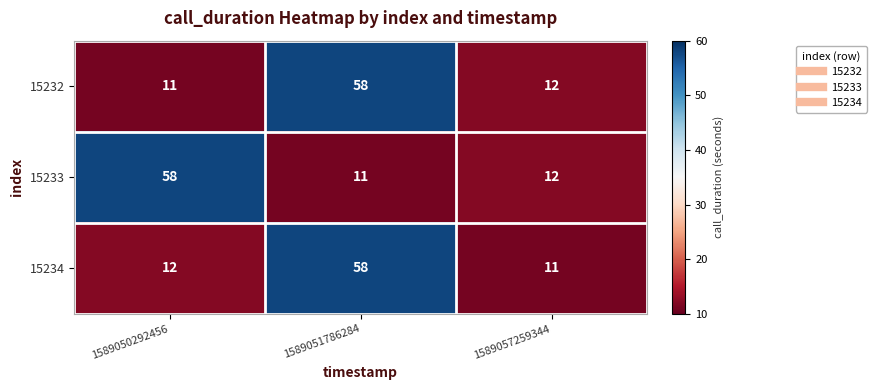

True or false: 15234 has a value of 17 at 1589057259344.

False